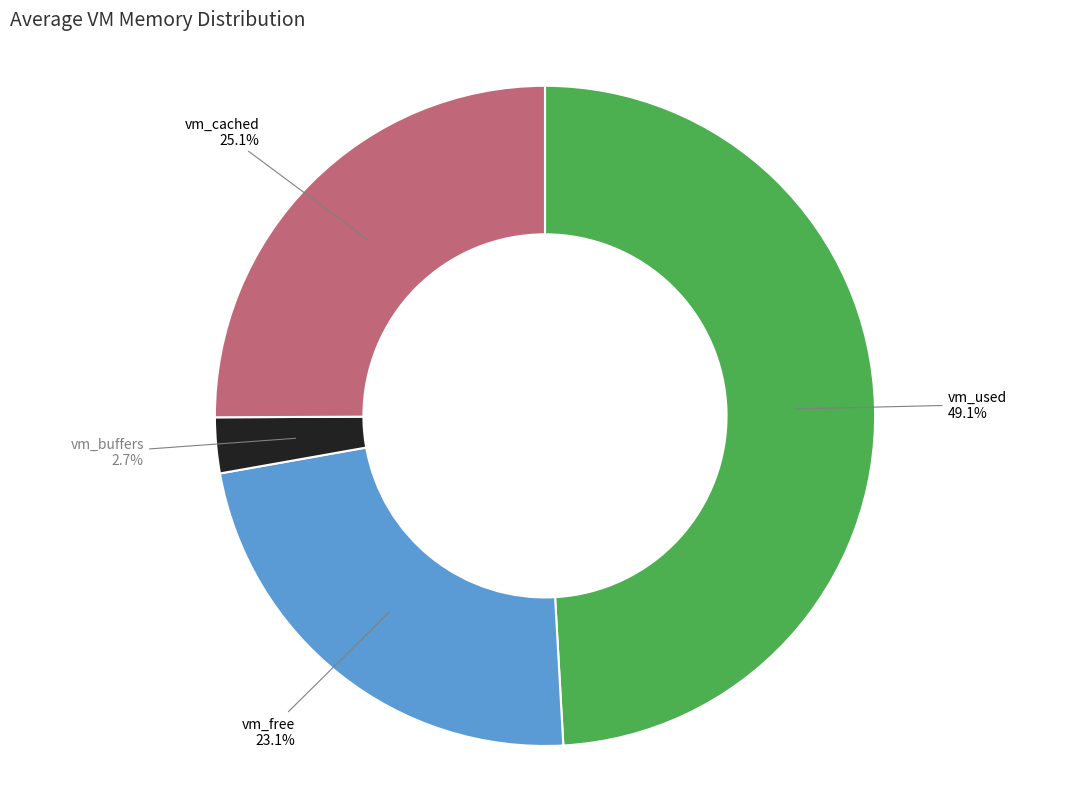

Rank the categories by value from lowest to highest.

vm_buffers, vm_free, vm_cached, vm_used